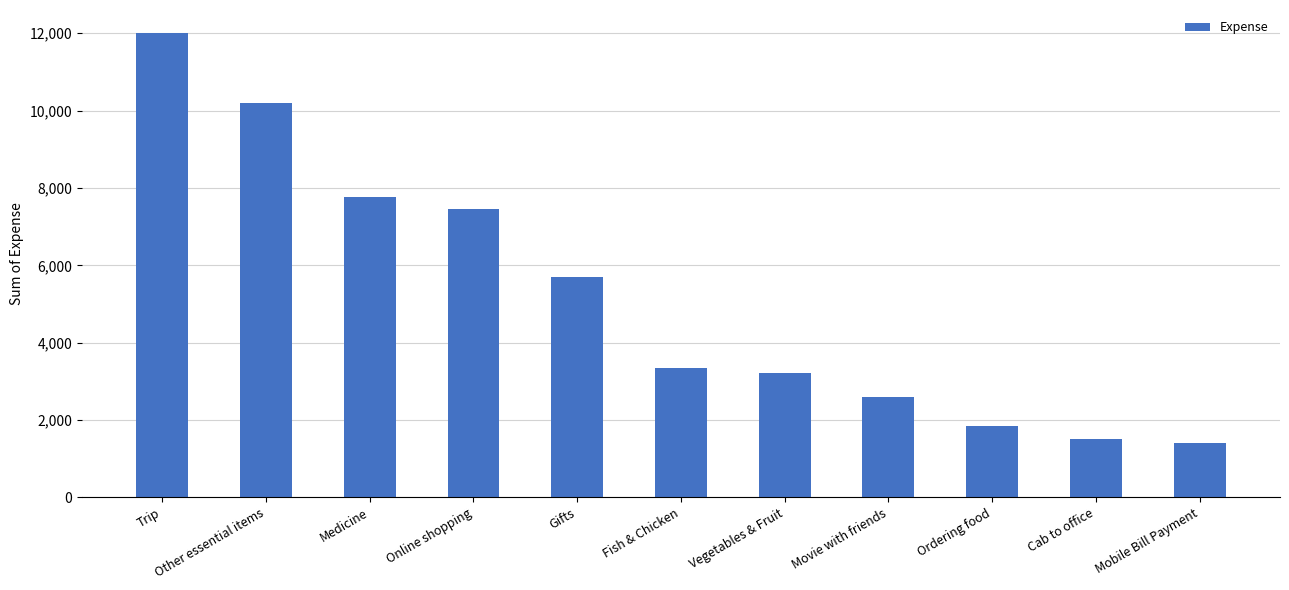

At which label is the value closest to 6705?

Online shopping